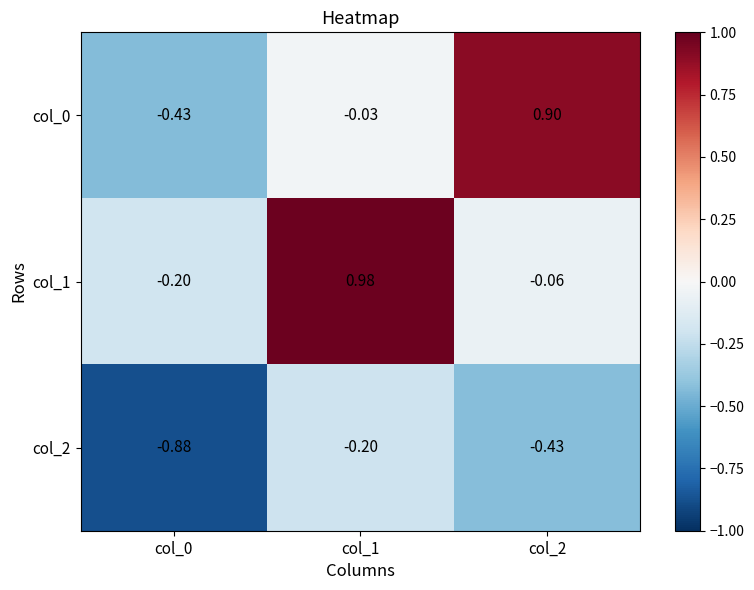

Is the value of col_0 at col_1 greater than the value of col_2 at col_0?

Yes